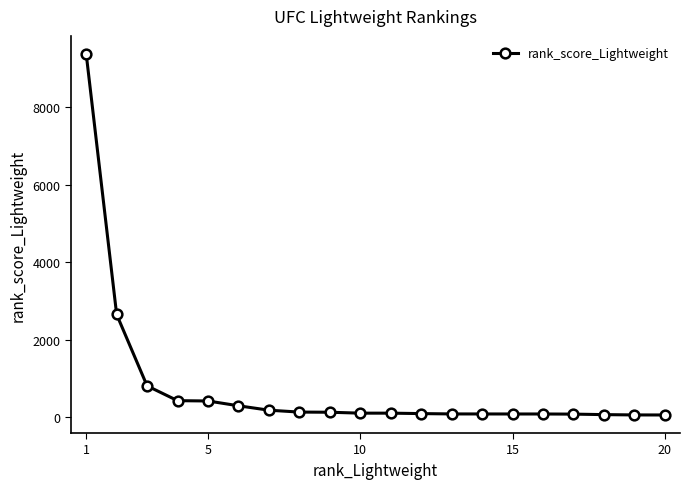

What is the value of the 2nd point from the left?

2653.1